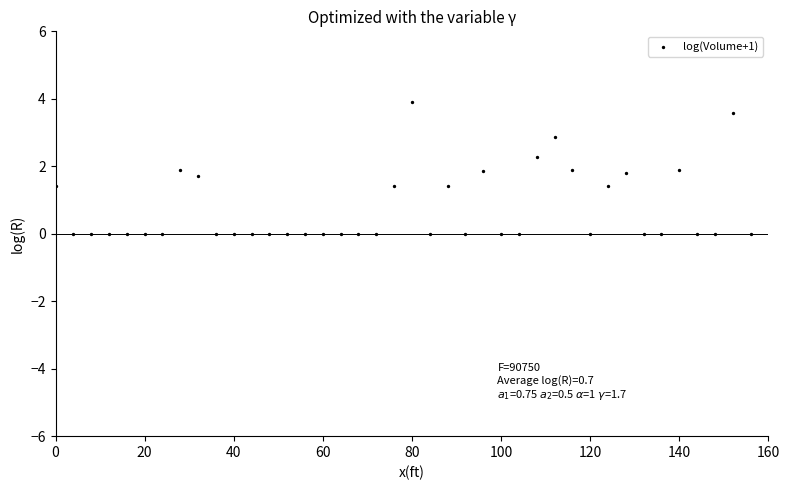

What is the range of Y values (max minus min)?

3.9